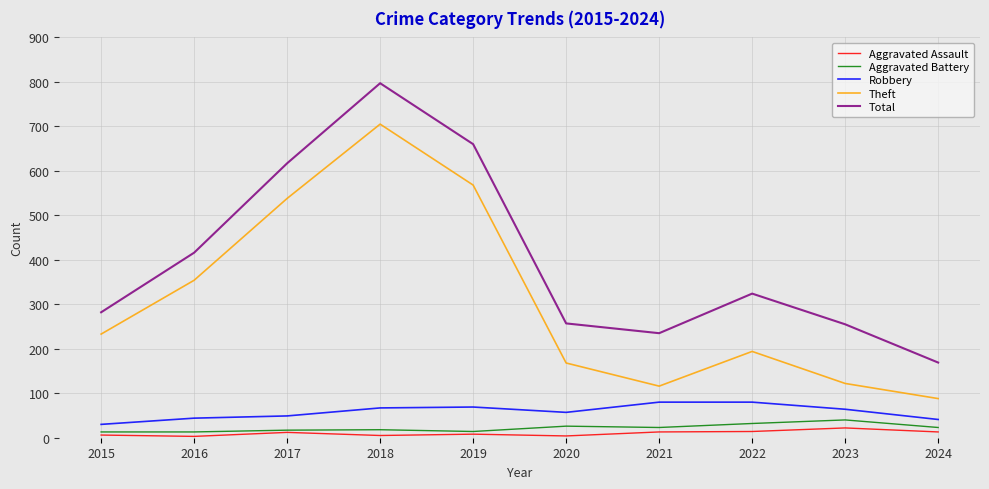

What is the sum of all Aggravated Assault values?

100